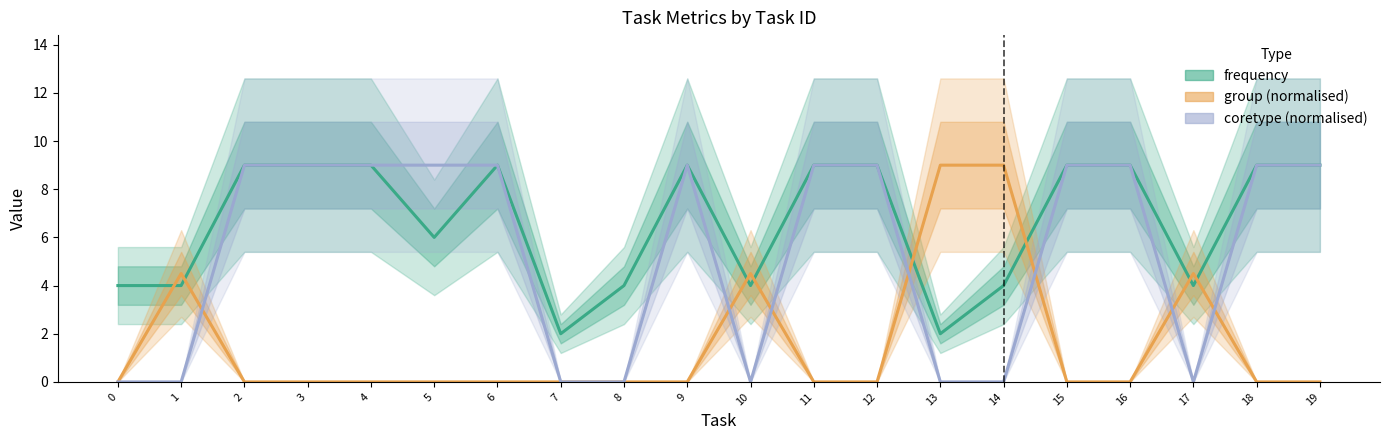

At which category is the sum across all series the highest?

2